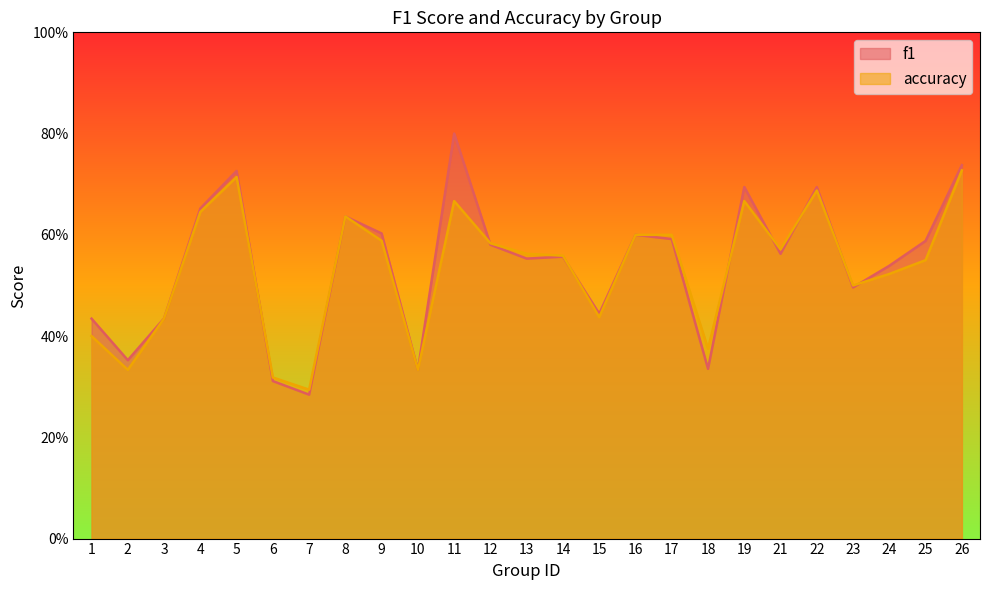

What are all the series names shown in the legend?

f1, accuracy